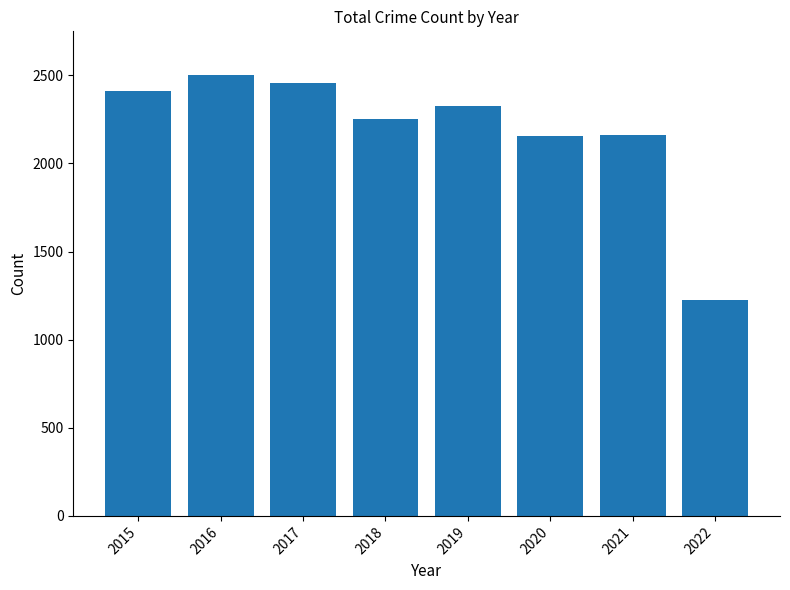

What is the value of the 1st bar from the left?

2413